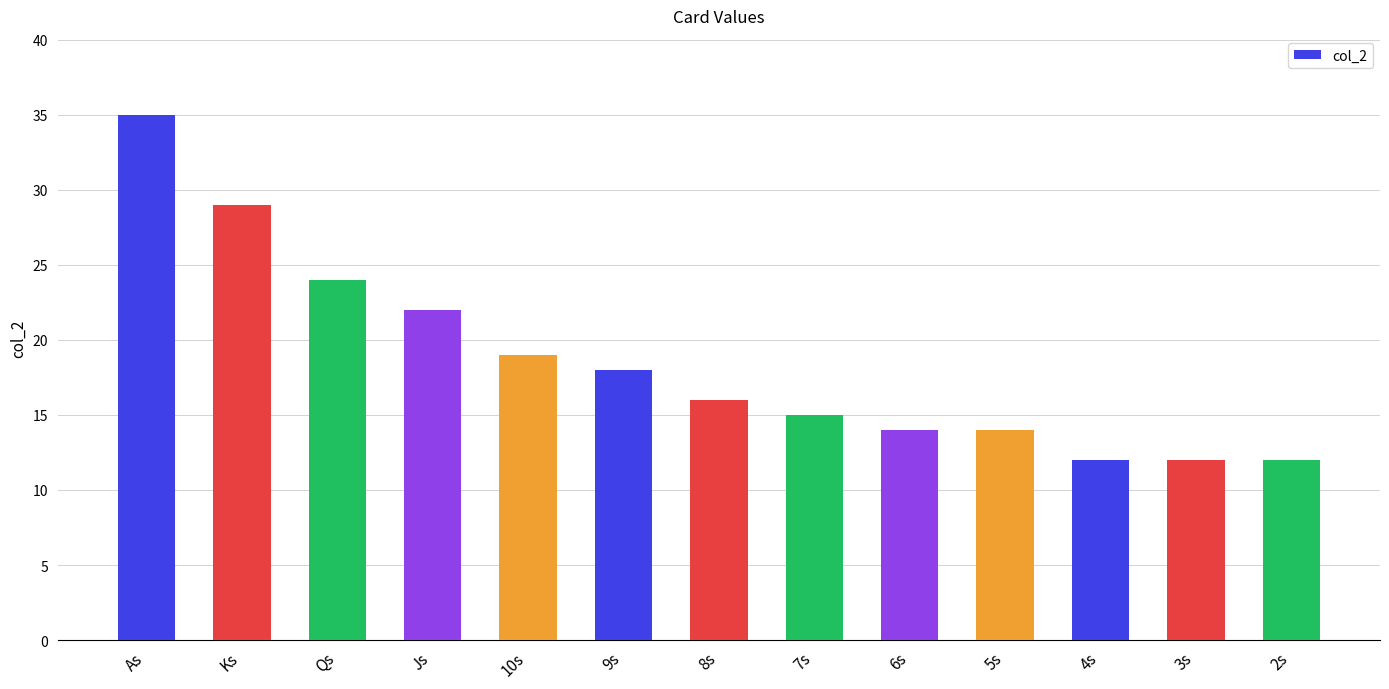

Between 10s and As, which is larger?

As